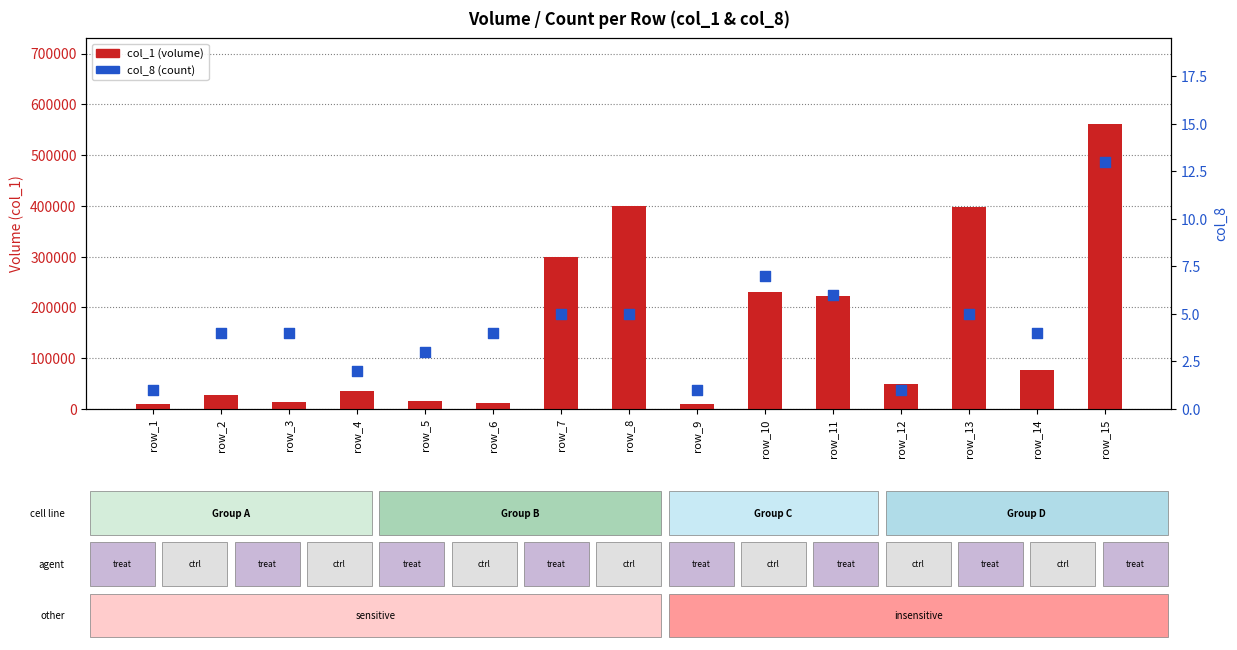

Which series contains the lowest Y value?

col_8 (count)